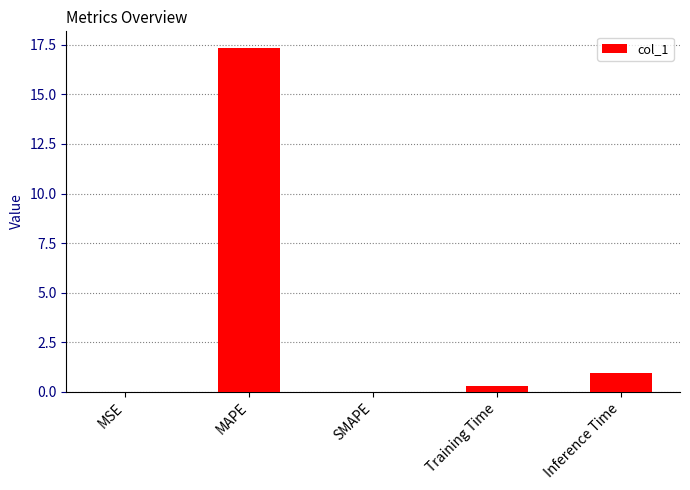

At which category does the chart reach its peak across all series?

MAPE